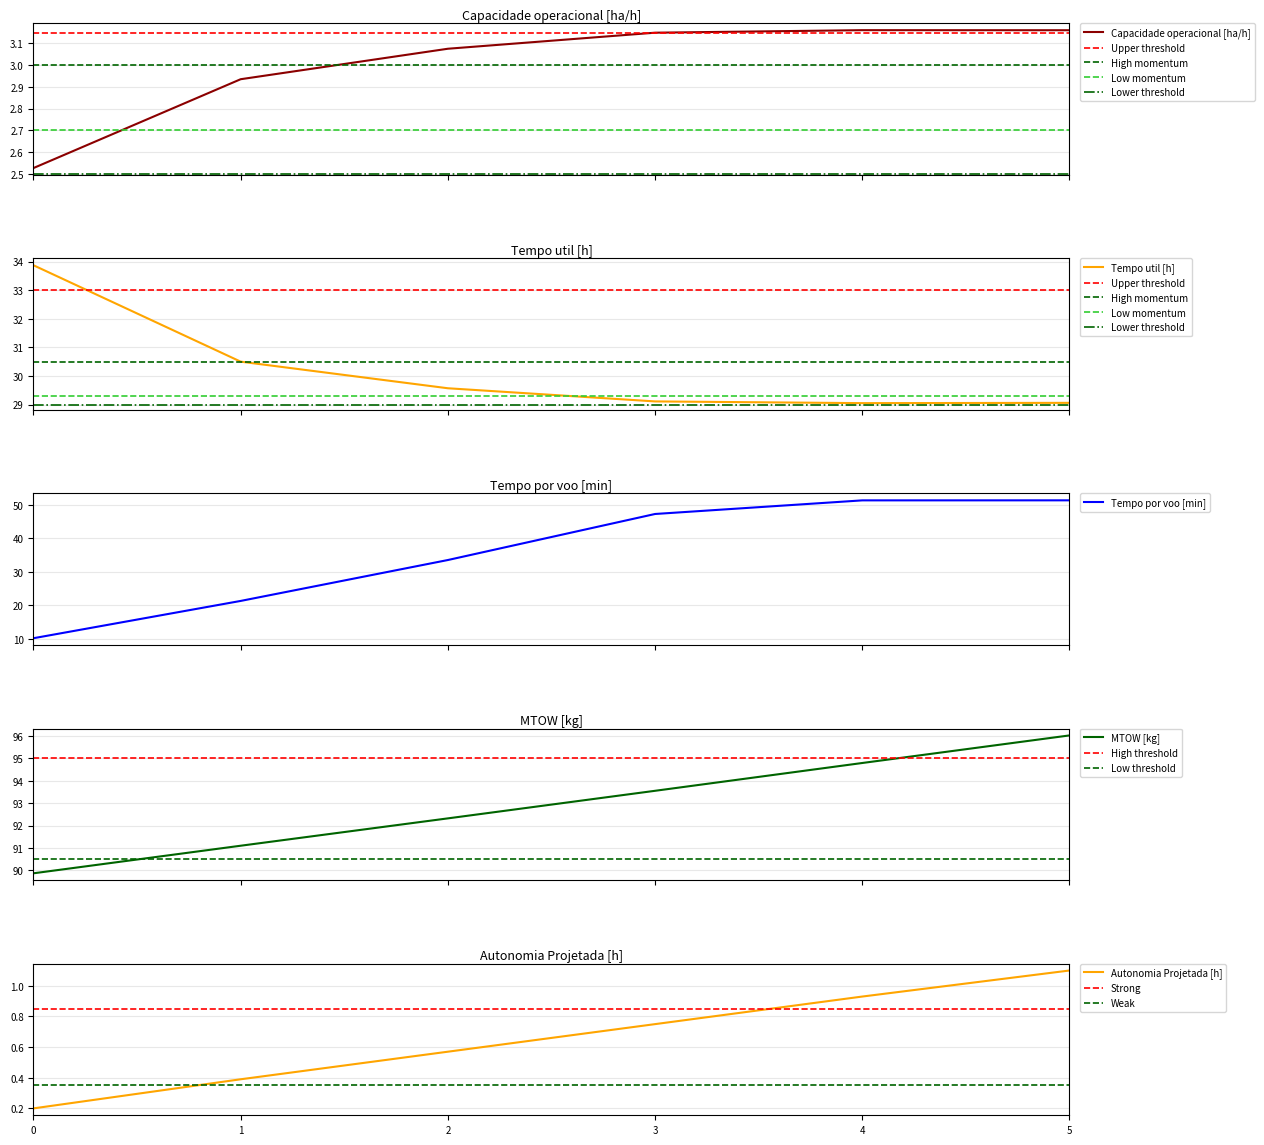

What is the highest value of the Tempo util [h] series?

33.9